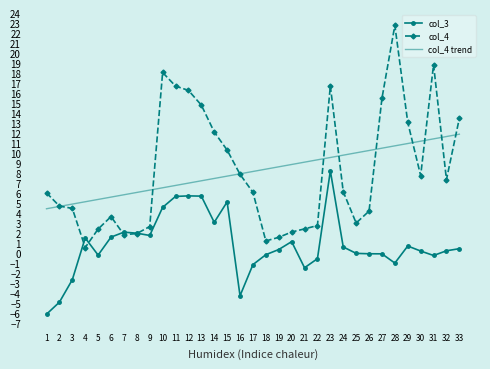

True or false: col_4 trend and col_3 intersect in this chart.

False